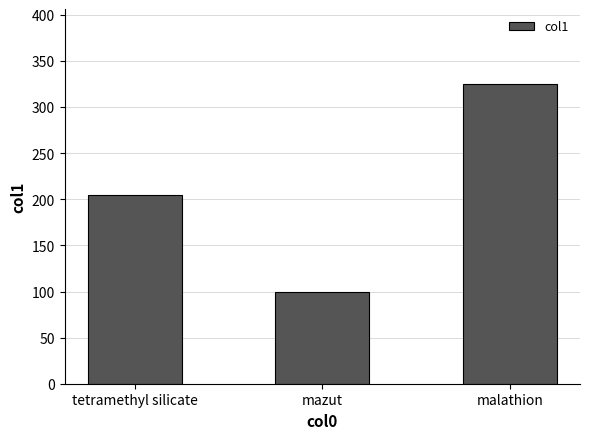

What is the sum of all values?

630